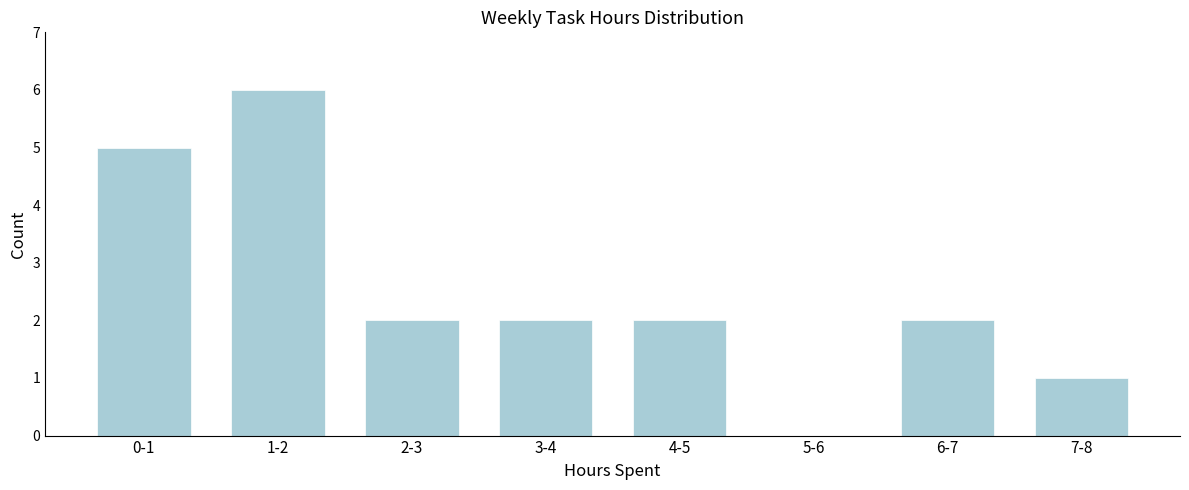

Reading left to right, what are all the values shown in this chart?

0-1=5	1-2=6	2-3=2	3-4=2	4-5=2	5-6=0	6-7=2	7-8=1